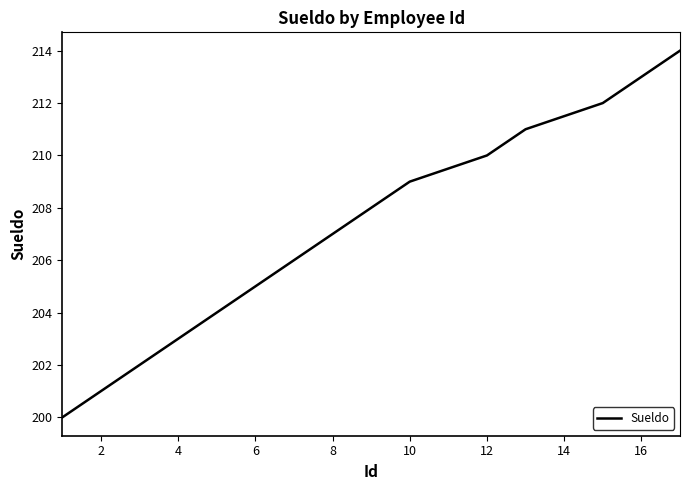

Reading left to right, extract all data points from this chart.

200	201	202	203	204	205	206	207	208	209	210	211	212	213	214